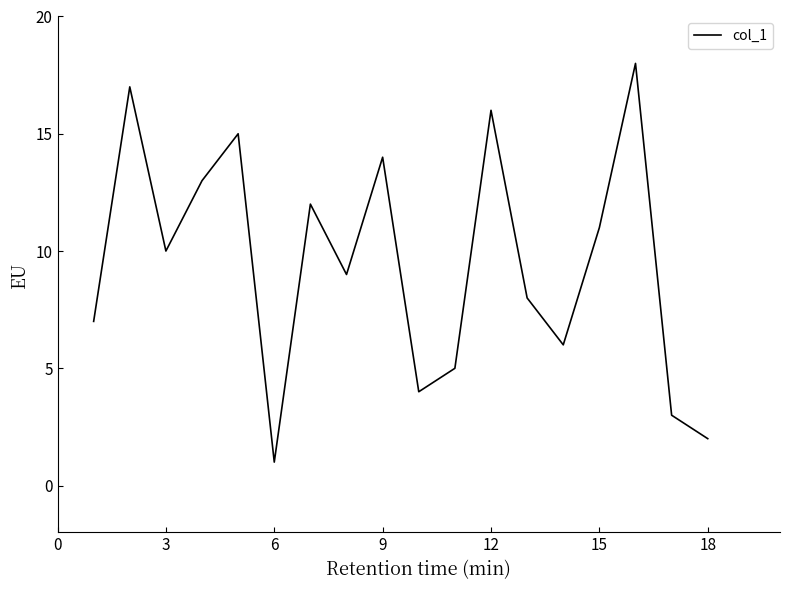

What is the maximum value shown in the chart?

18